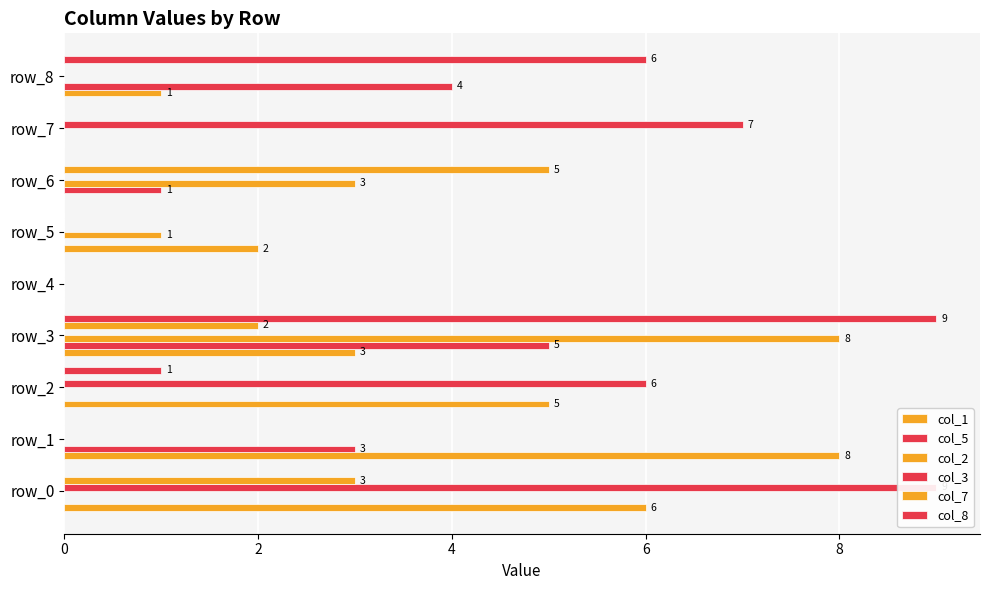

The col_1 series shows -5 at 7. True or false?

False